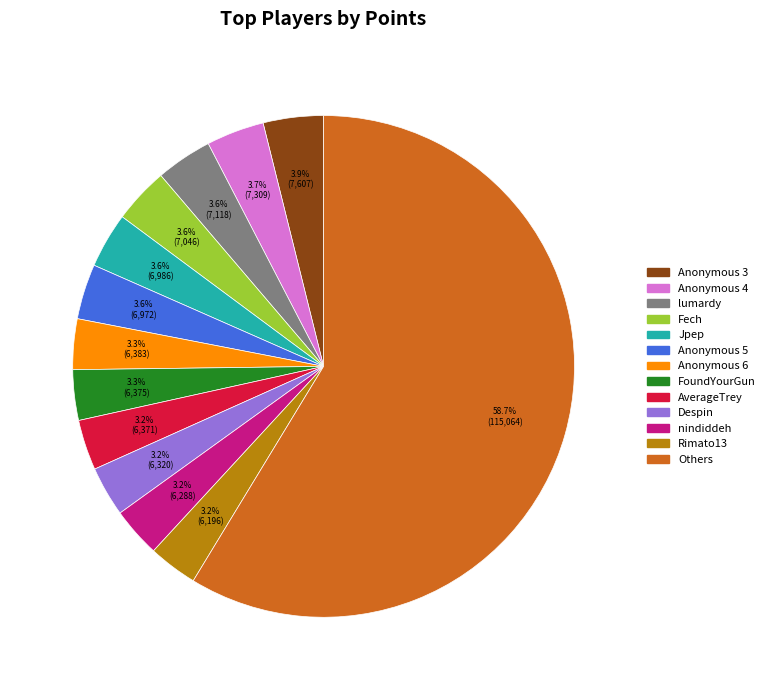

Is there a majority slice in this chart?

Yes